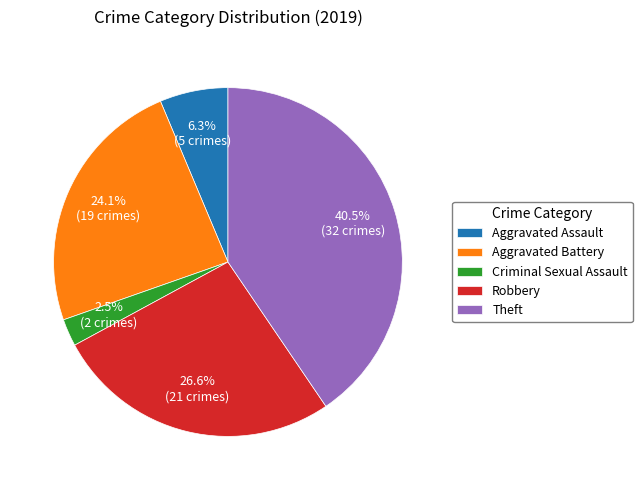

To the nearest percent, what portion does Robbery represent?

27%